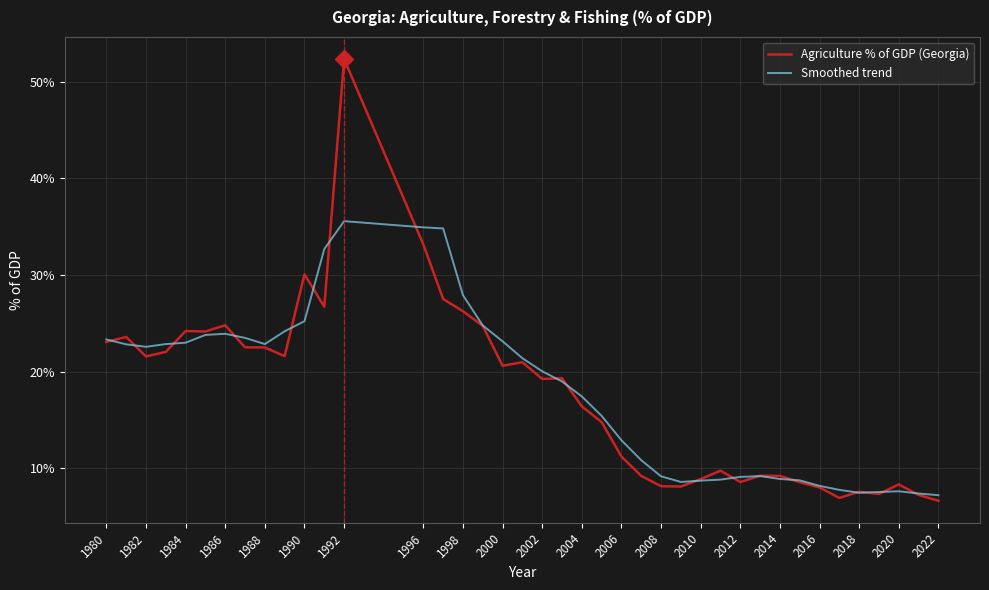

Rank the series by their maximum value, from lowest to highest.

Smoothed trend, Agriculture % of GDP (Georgia)